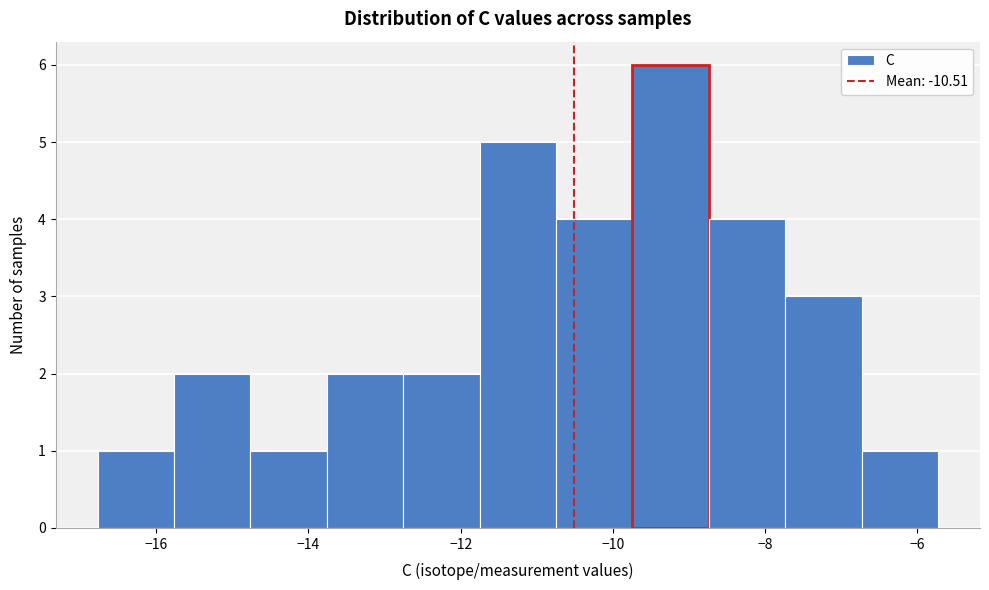

Over which range of the x-axis is the bar tallest?

-9.8 to -8.8